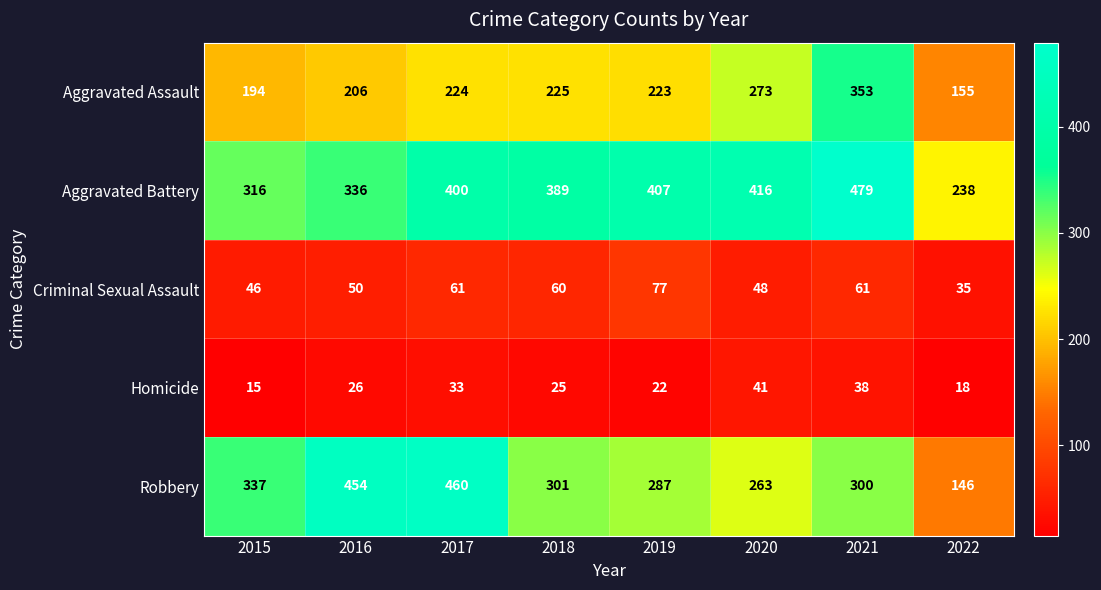

At which label does Criminal Sexual Assault reach its peak?

2019